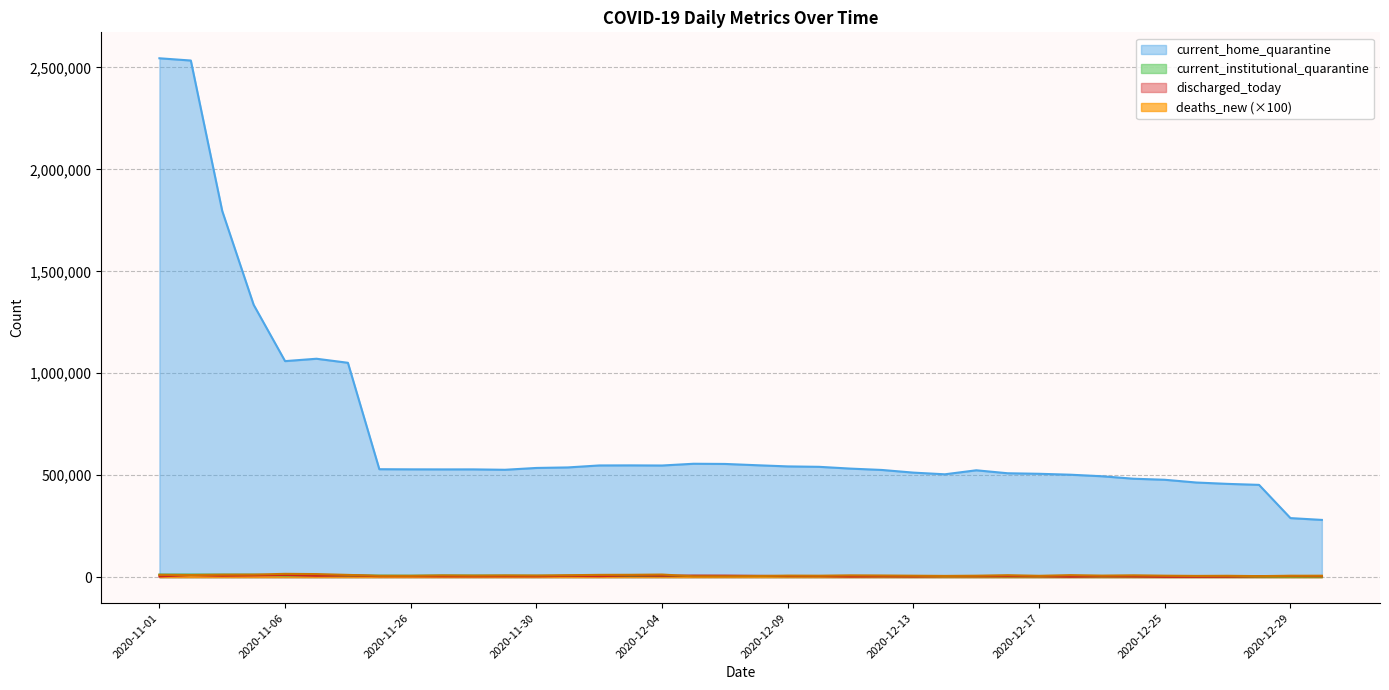

What are all the series names shown in the legend?

current_home_quarantine, current_institutional_quarantine, discharged_today, deaths_new (×100)